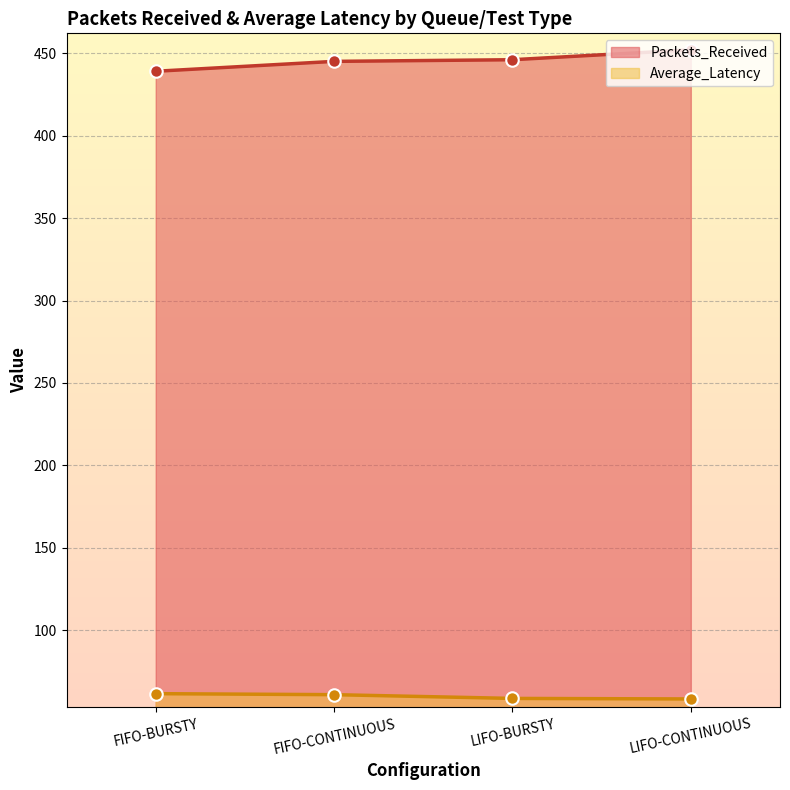

What is the difference between the Average_Latency values at LIFO-CONTINUOUS and FIFO-BURSTY?

3.2